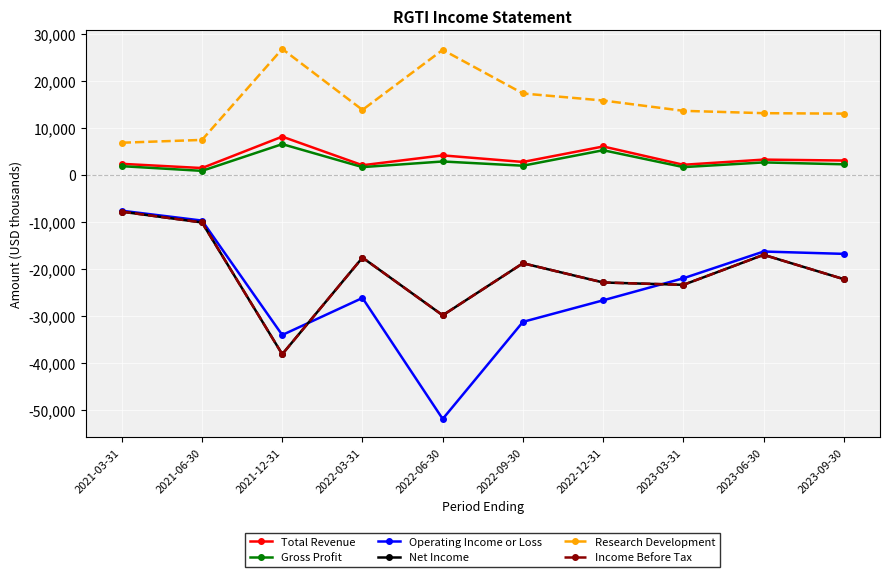

Rank the series at 2022-06-30 from lowest to highest value.

Operating Income or Loss, Net Income, Income Before Tax, Gross Profit, Total Revenue, Research Development